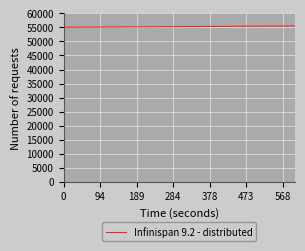

What is the greatest value displayed?

55506